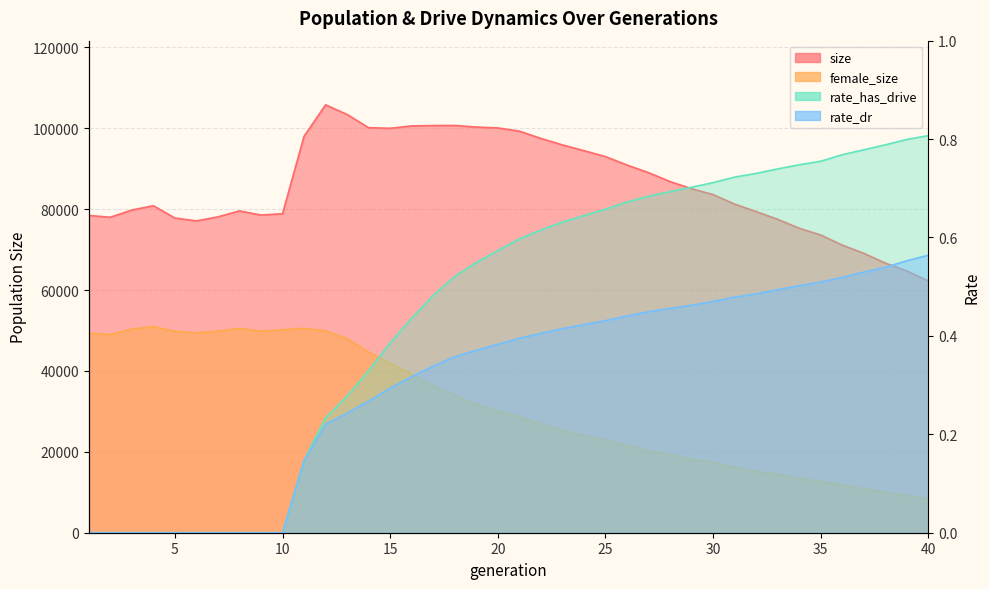

True or false: rate_has_drive has a value of 0.5 at 17.

True